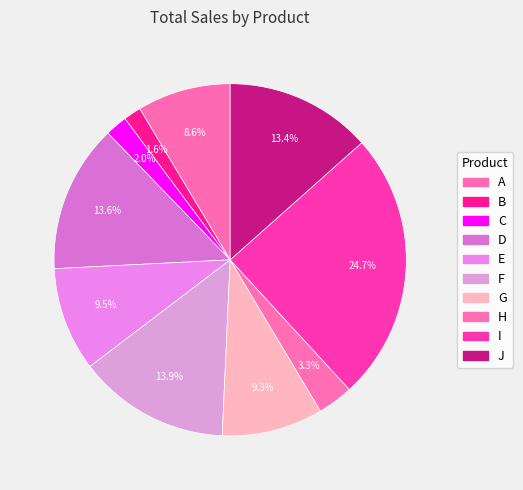

Count the number of slices in the pie.

10